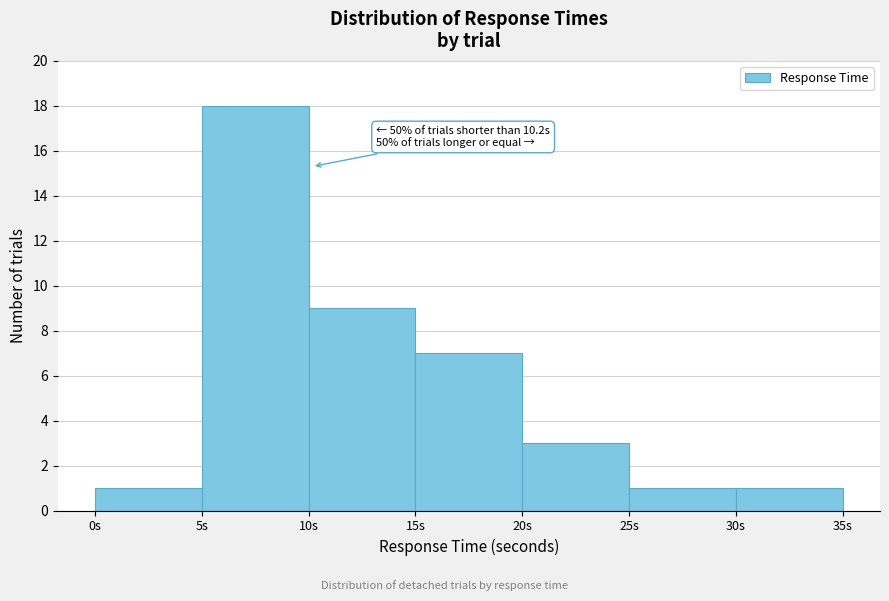

Which range on the x-axis has the tallest bar?

5 to 10